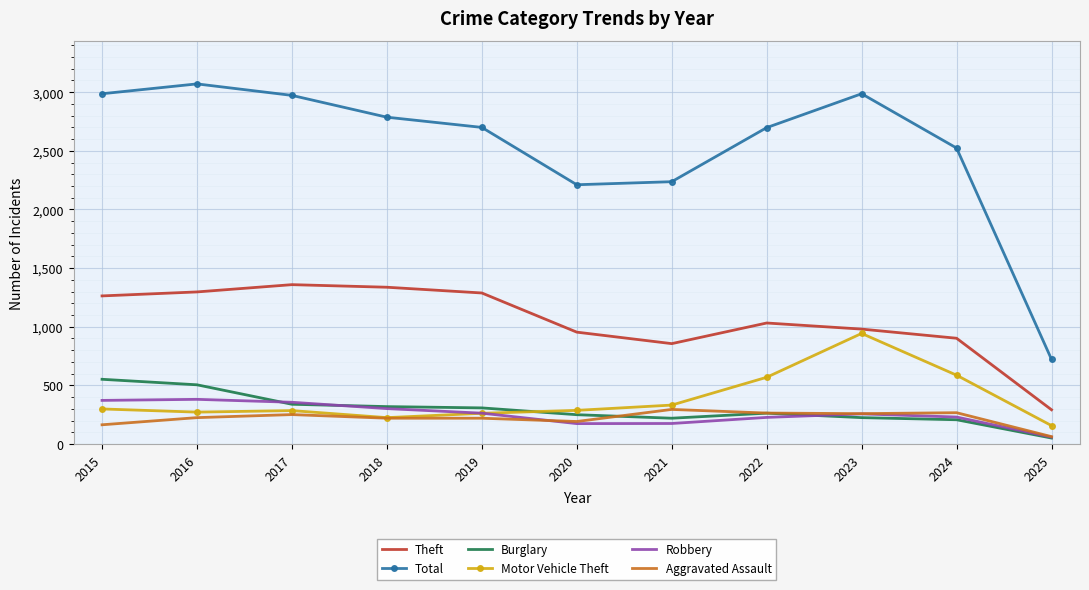

Is the value of Total at 2015 greater than the value of Theft at 2017?

Yes